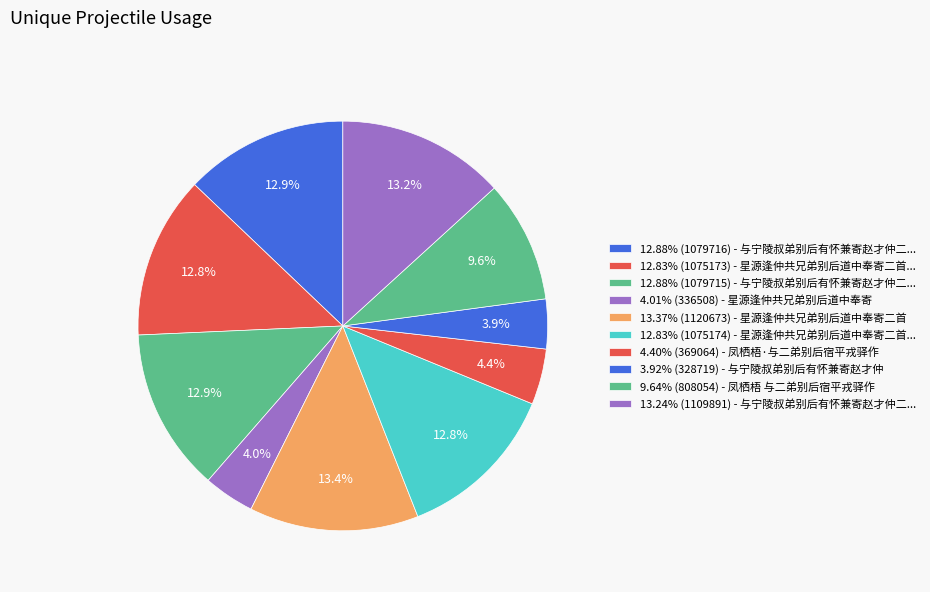

Count the number of slices in the pie.

10